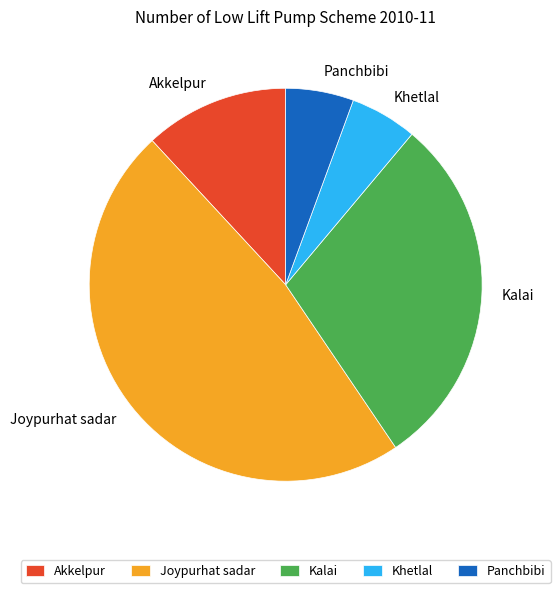

The Khetlal slice represents 6% of the pie. True or false?

True